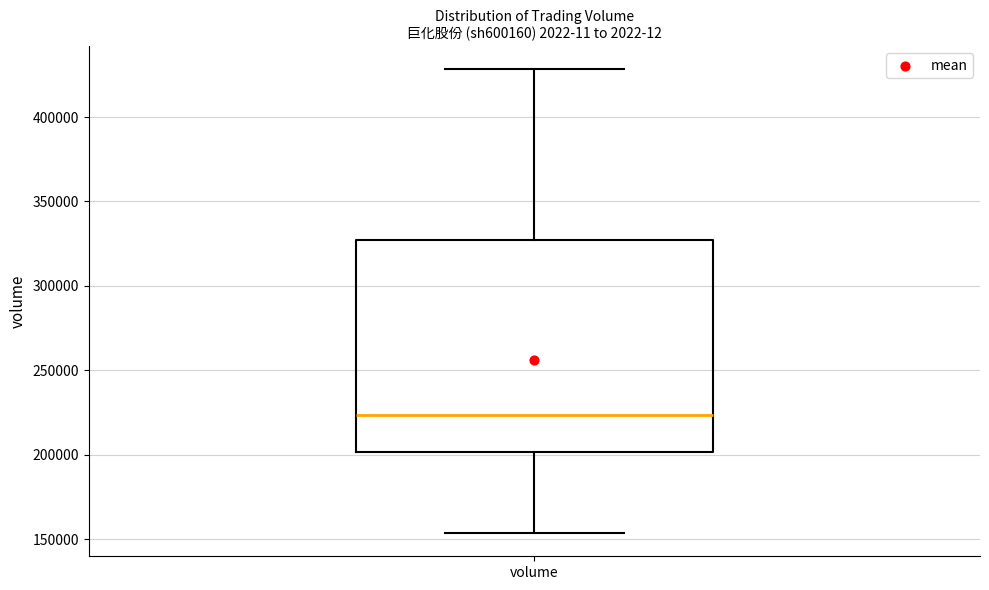

Transcribe this box plot: give where the median line is, the range the box spans, and where the two whiskers end, as read against the y-axis. The values are not printed on the chart, so give them approximately, as read against the axis.

median 225000, box 200000 to 325000, whiskers 155000 to 430000